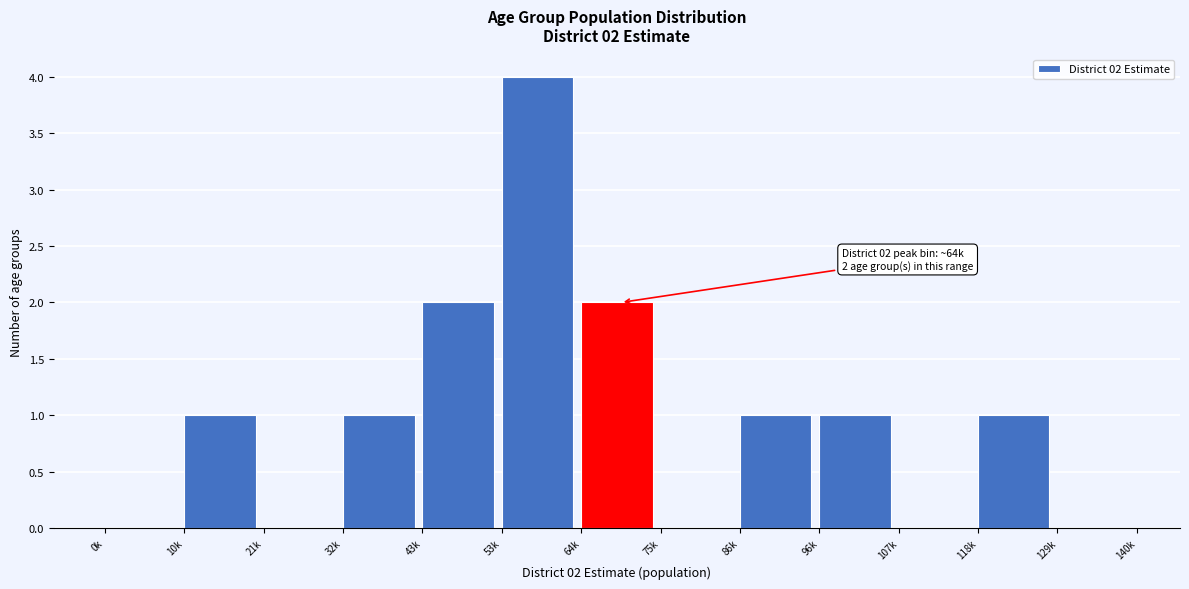

Reading left to right, what are all the values shown in this chart?

0k=0	10k=1	21k=0	32k=1	43k=2	53k=4	64k=2	75k=0	86k=1	96k=1	107k=0	118k=1	129k=0